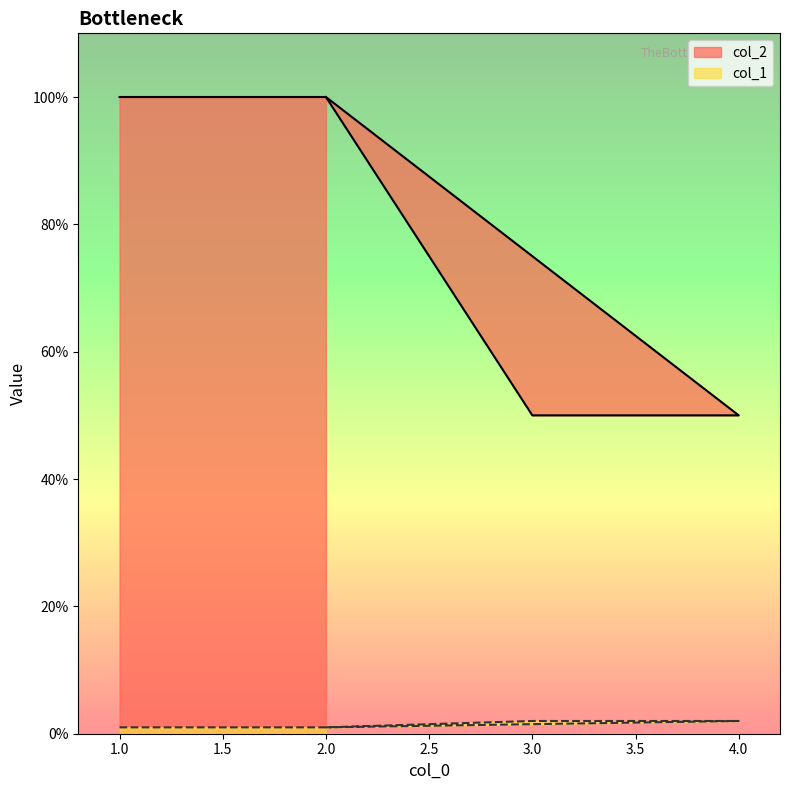

The value of col_2 at 1 is 1. True or false?

True